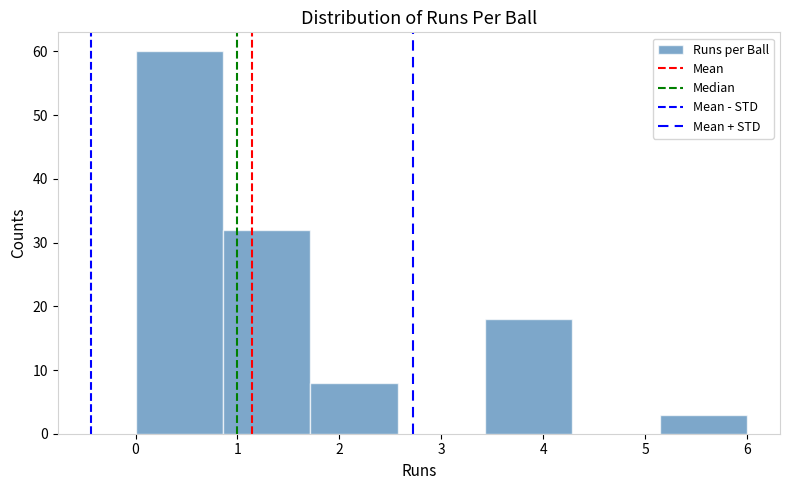

How tall is the bar that spans 5.1 to 6.0 on the x-axis? Neither the bar edges nor the heights are printed on the chart, so give them approximately, as read against the axes.

3